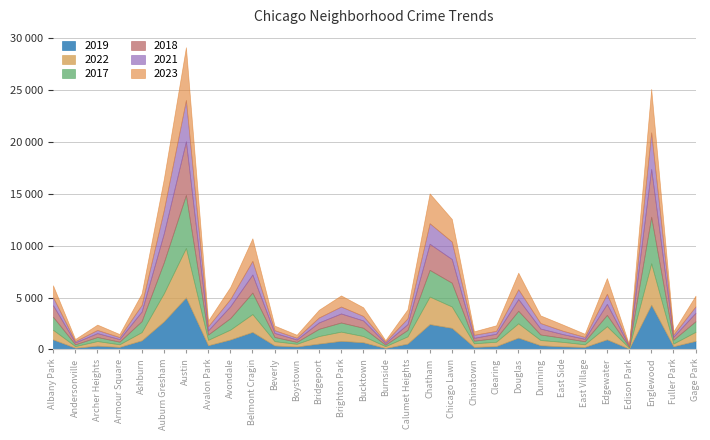

True or false: 2017 has a value of 87 at Edison Park.

True